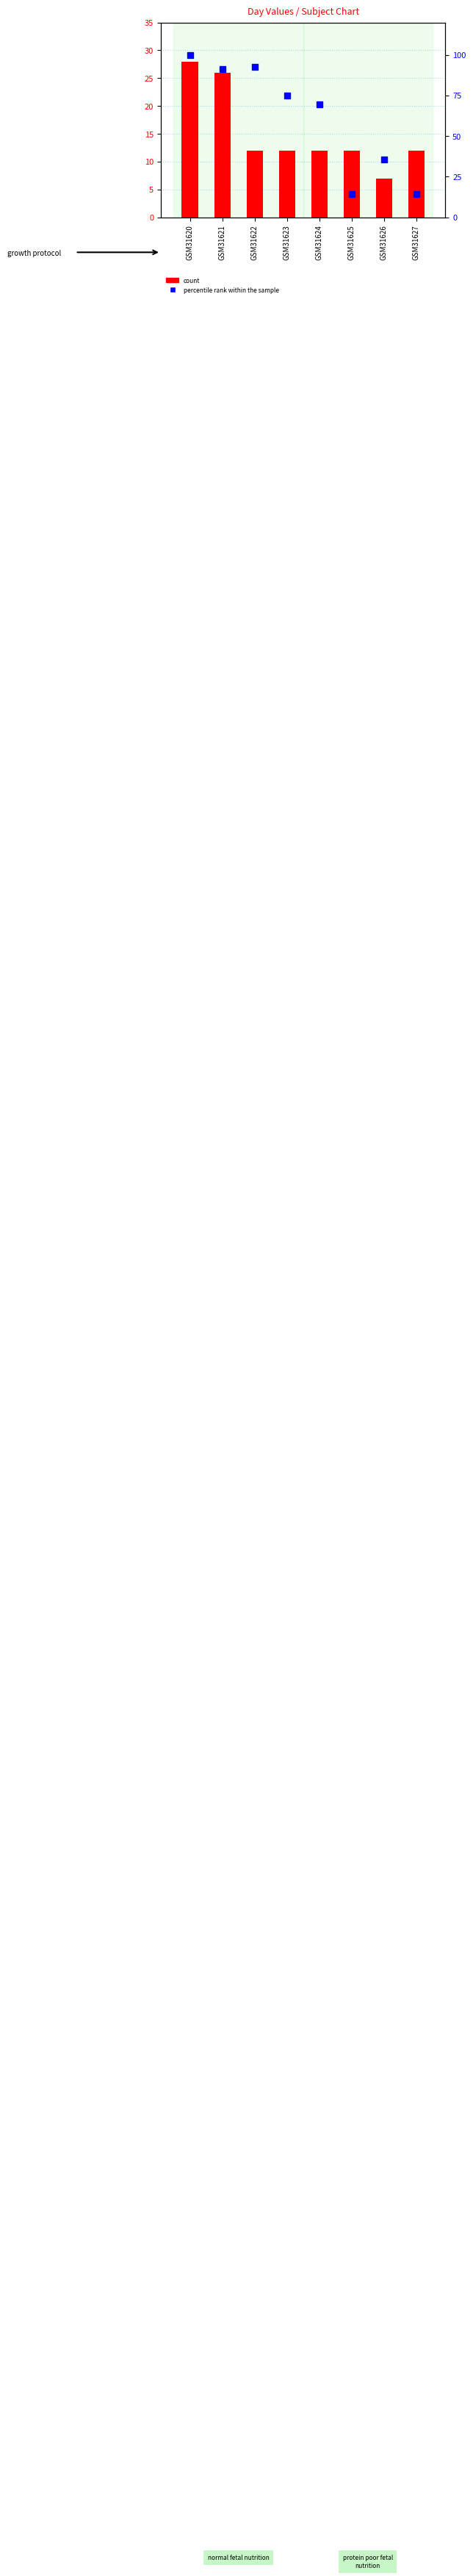

Which label corresponds to the largest value in the chart?

GSM31620